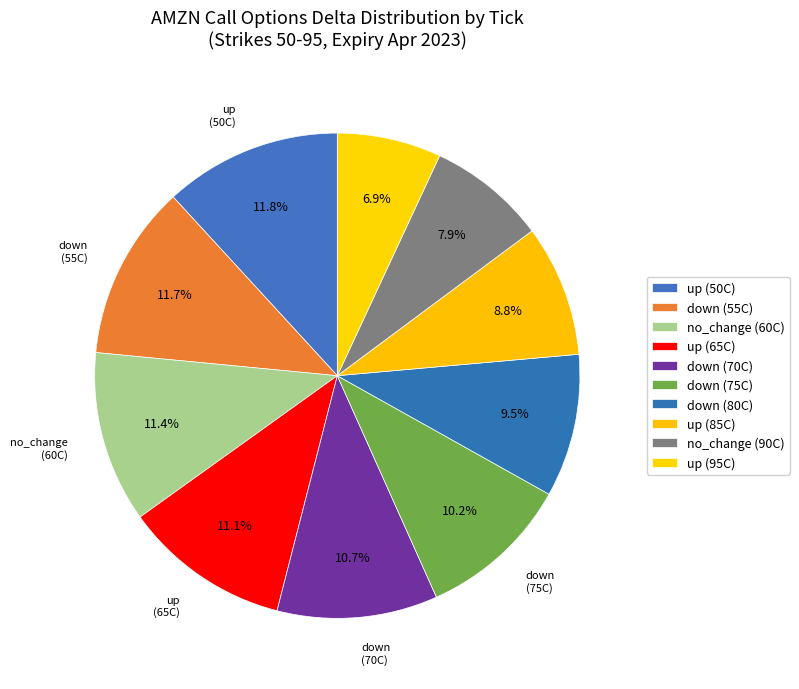

How many slices are in this pie chart?

10